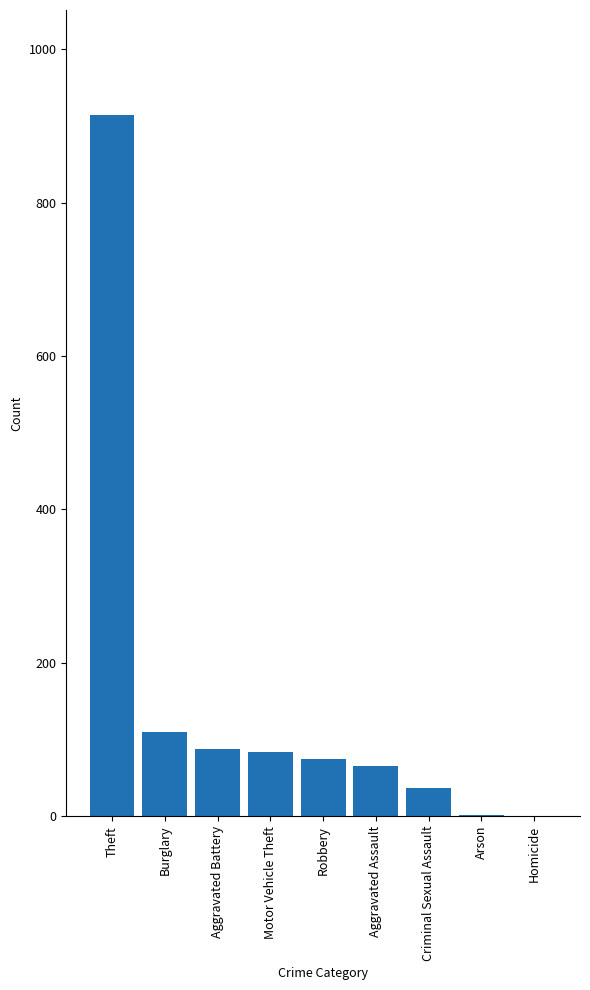

Approximately how many times larger is the value at Burglary compared to Robbery?

1.5